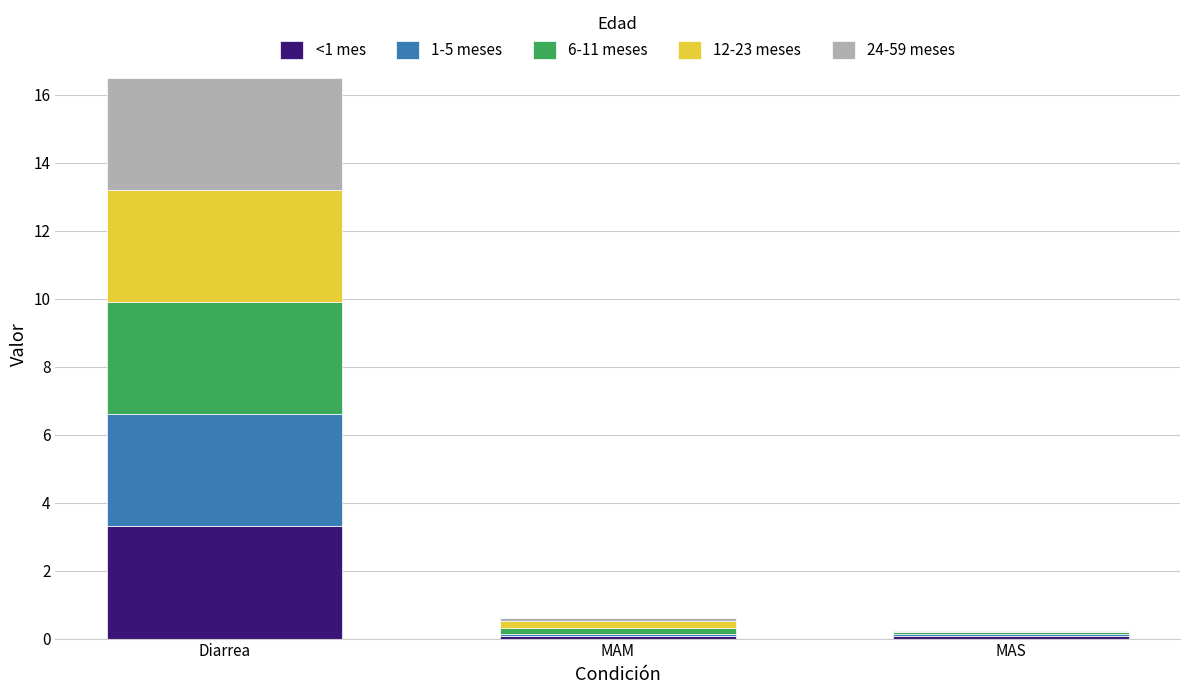

At which category is the sum across all series the highest?

Diarrea